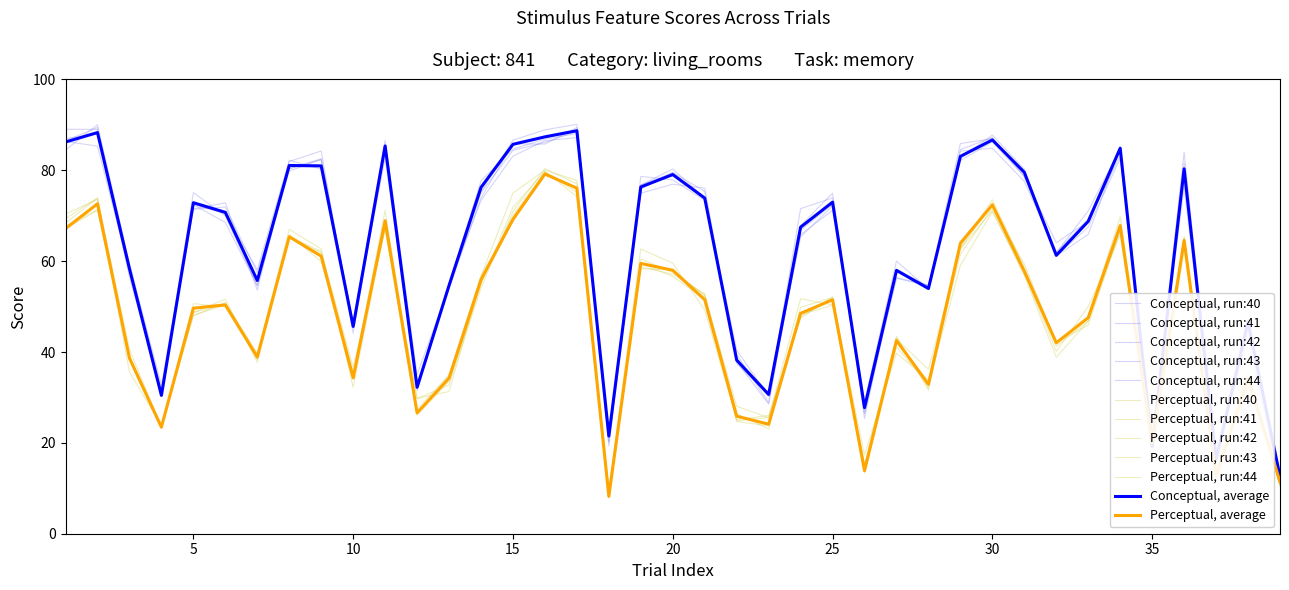

How many lines are shown in the chart?

12